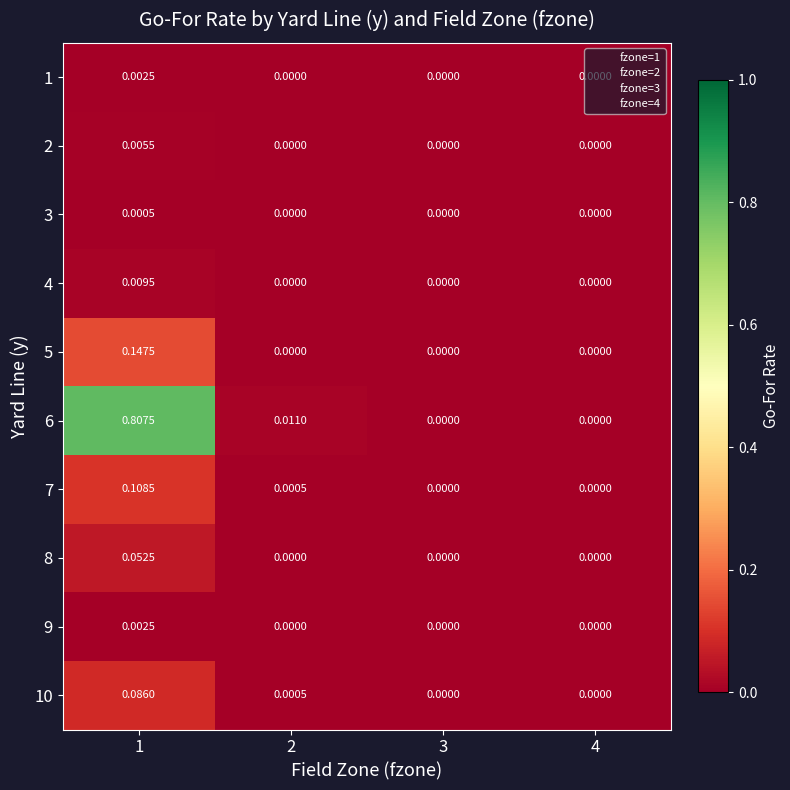

Is the value of 6 at 1 greater than the value of 5 at 2?

Yes